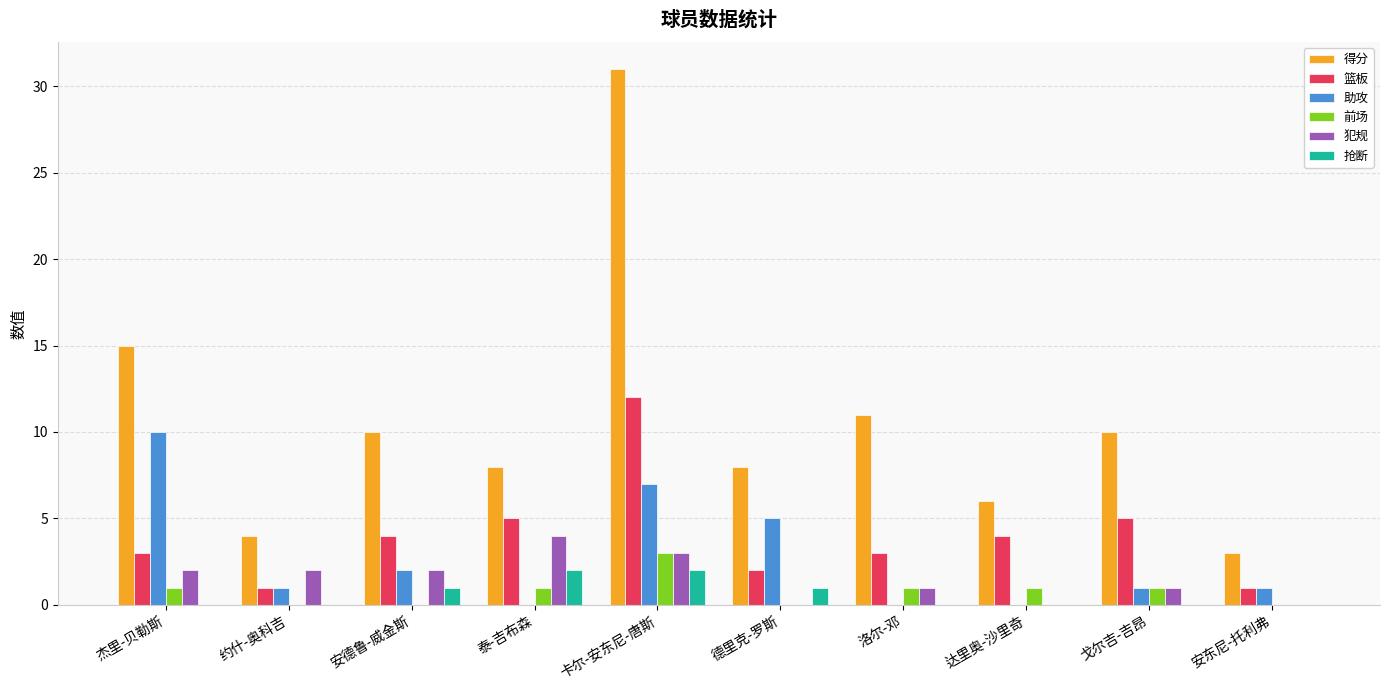

What are all the series names shown in the legend?

得分, 篮板, 助攻, 前场, 犯规, 抢断